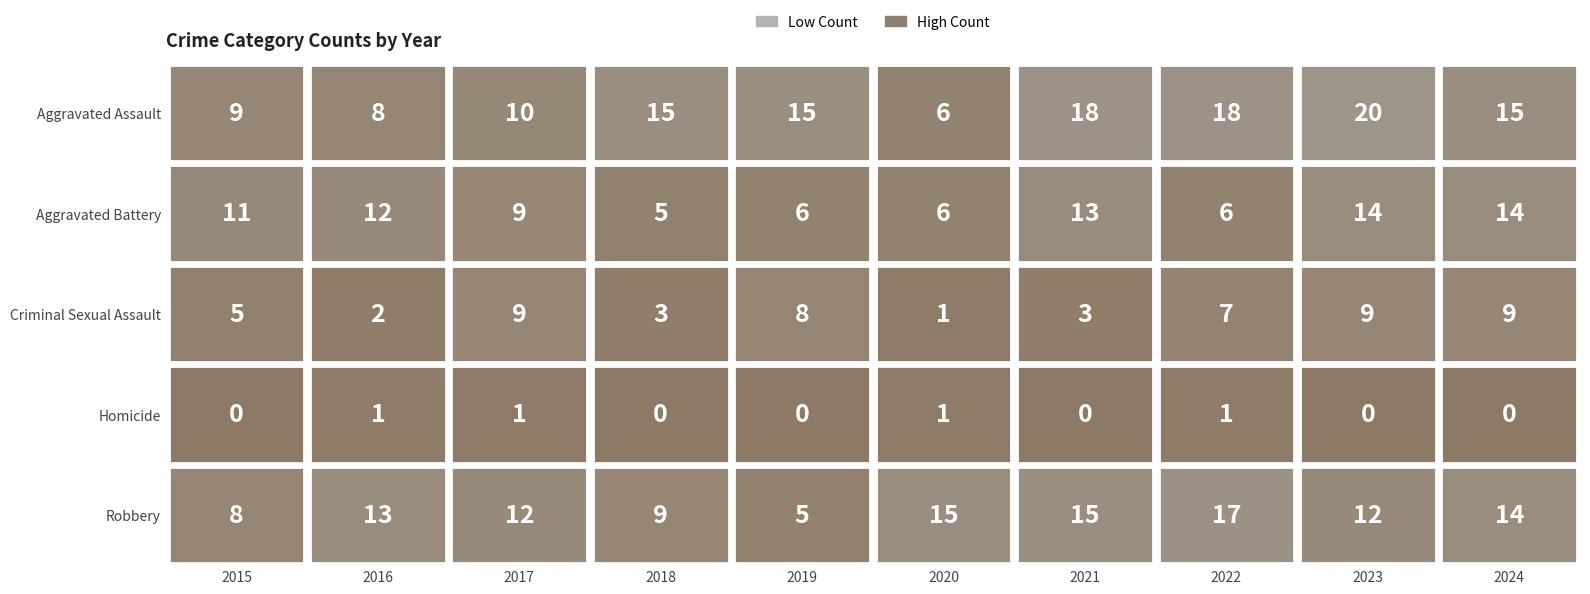

Reading left to right, list all the values displayed in this chart.

Aggravated Assault: 9	8	10	15	15	6	18	18	20	15
Aggravated Battery: 11	12	9	5	6	6	13	6	14	14
Criminal Sexual Assault: 5	2	9	3	8	1	3	7	9	9
Homicide: 0	1	1	0	0	1	0	1	0	0
Robbery: 8	13	12	9	5	15	15	17	12	14